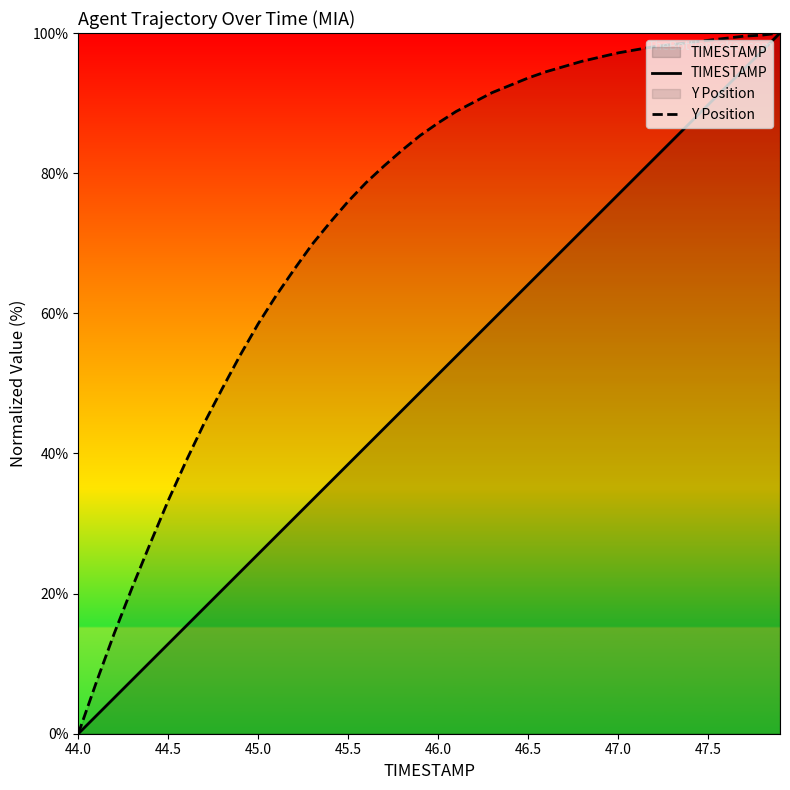

At 46.5, list the series in order from smallest to largest.

TIMESTAMP, Y Position